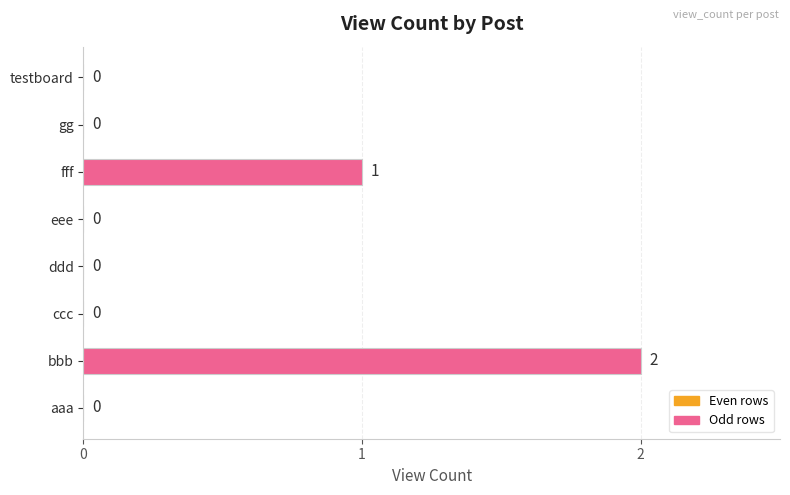

Does the chart contain stacked bars?

No